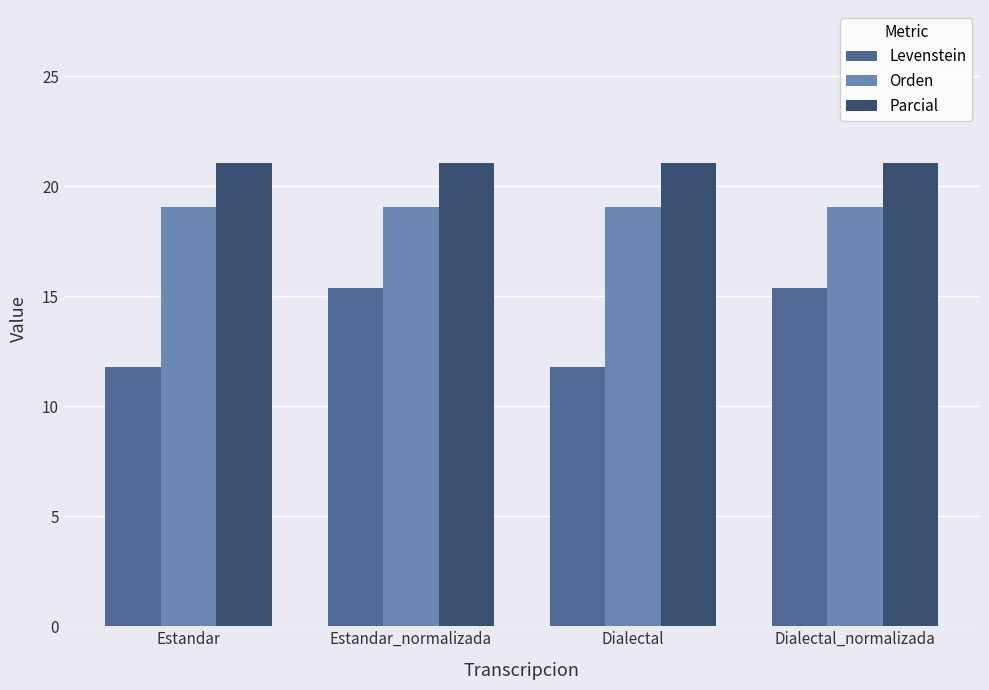

At Dialectal_normalizada, list the series in order from smallest to largest.

Levenstein, Orden, Parcial